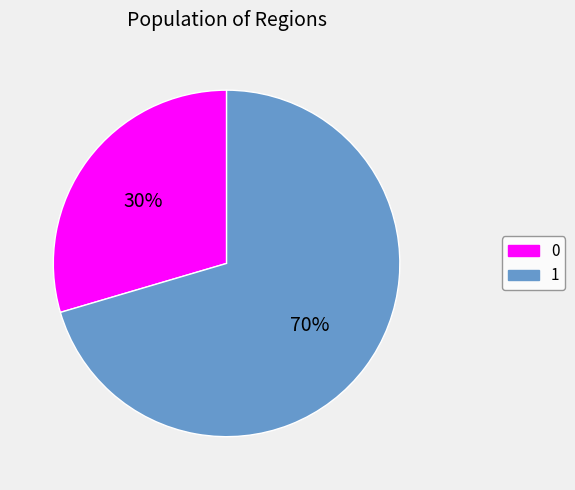

Is it true that 0 is 20% of the pie?

False